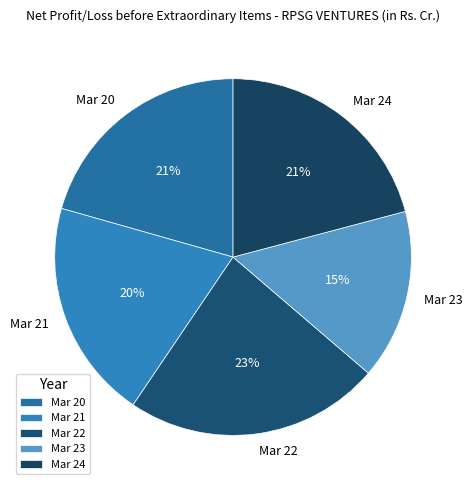

What is the largest slice in the pie chart?

Mar 22